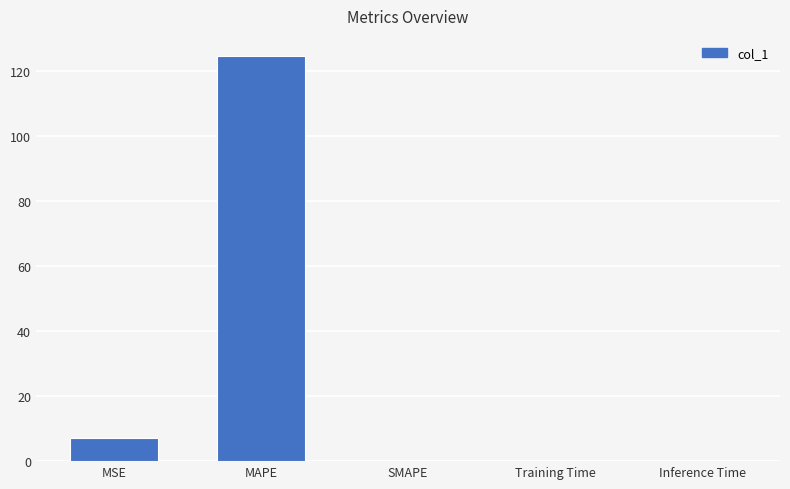

Is it true that the value at MSE is 7.1?

True